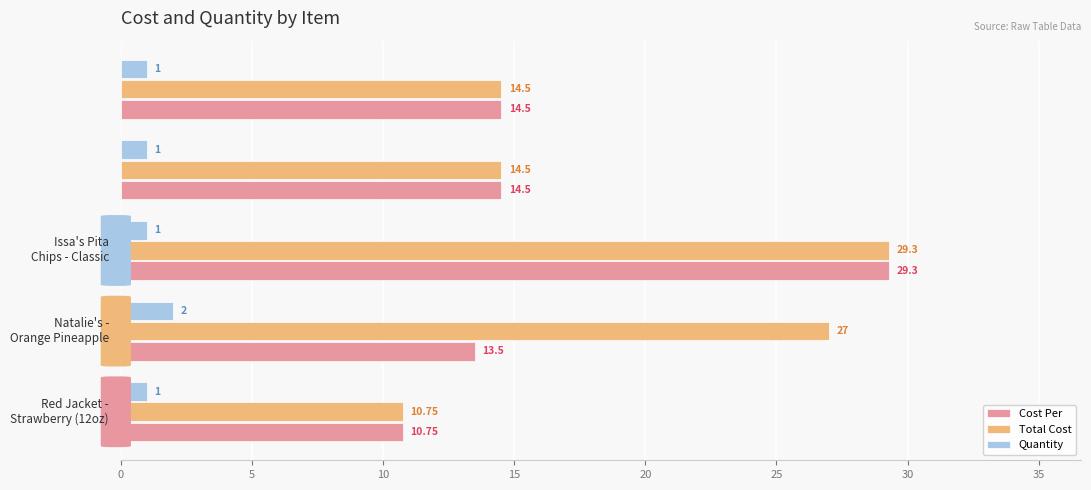

At how many categories does at least one series exceed 13?

4